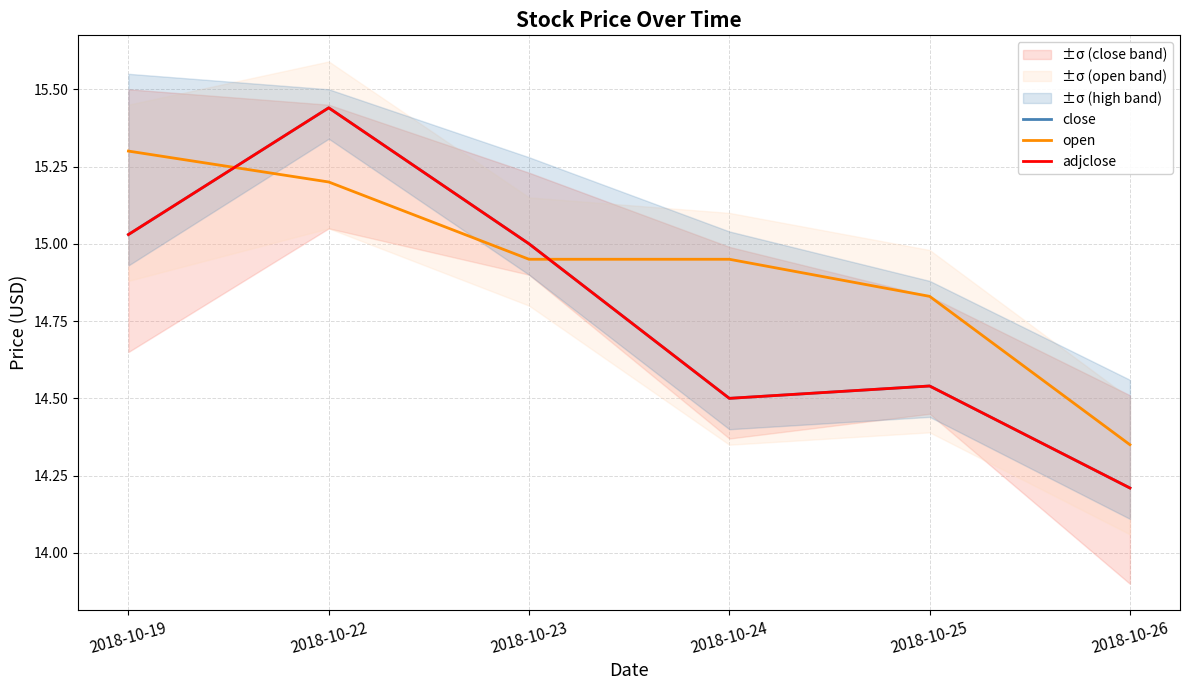

Is it true that open equals 23.1 at 2018-10-25?

False